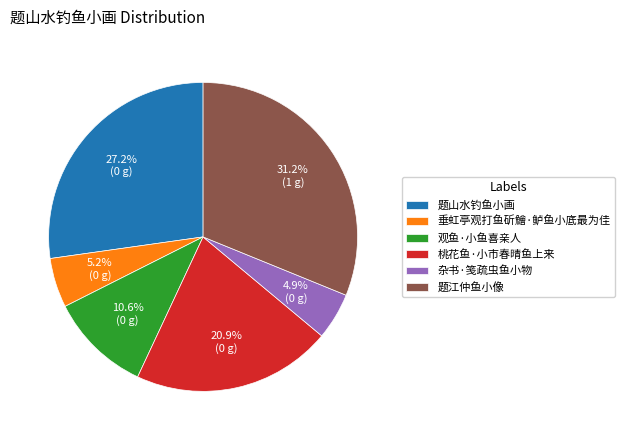

Does 垂虹亭观打鱼斫鱠·鲈鱼小底最为佳 represent more than half of the total?

No